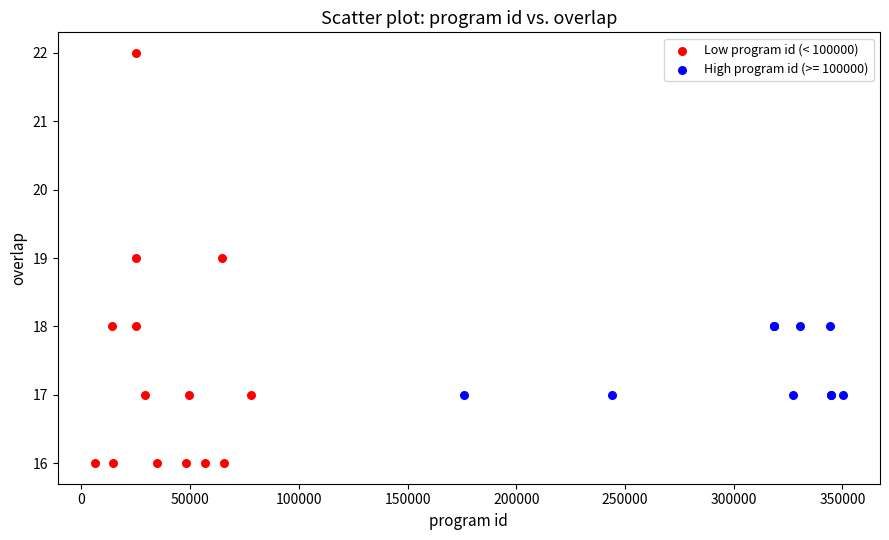

Which series reaches the maximum Y coordinate?

Low program id (< 100000)